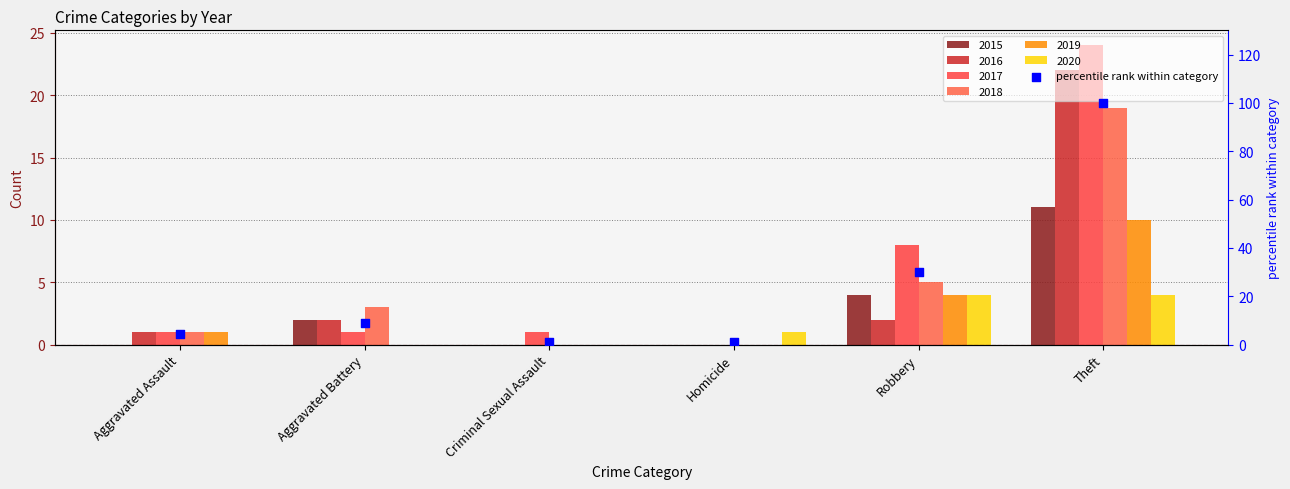

What is the change in value from Robbery to Theft?

+70.0